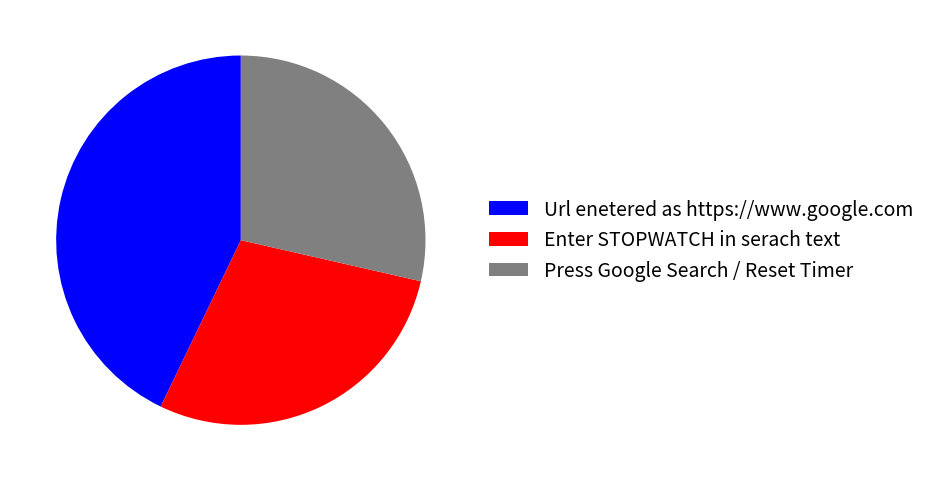

Approximately how many times larger is the value at Enter STOPWATCH in serach text compared to Press Google Search / Reset Timer?

1.0